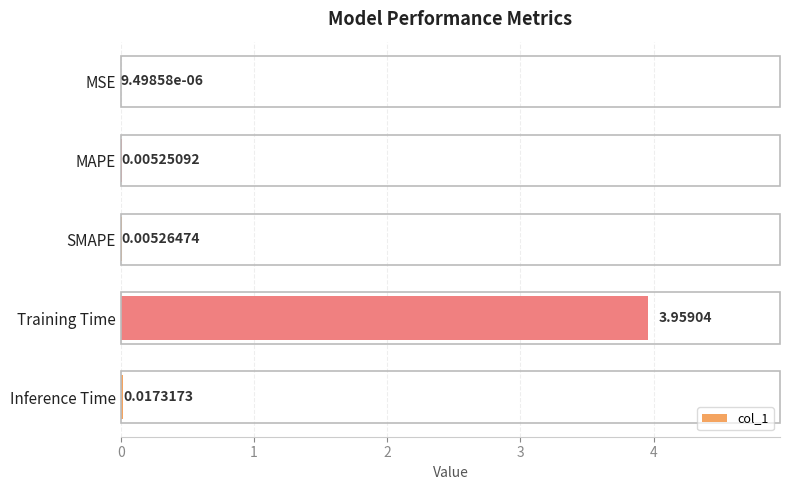

Between MSE and SMAPE, which is larger?

SMAPE